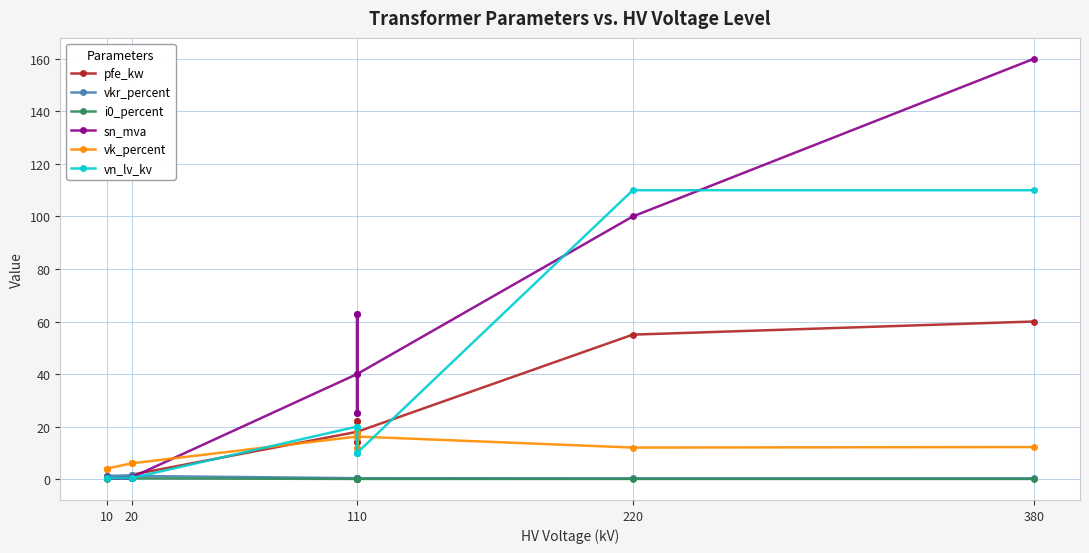

How many lines are shown in the chart?

6